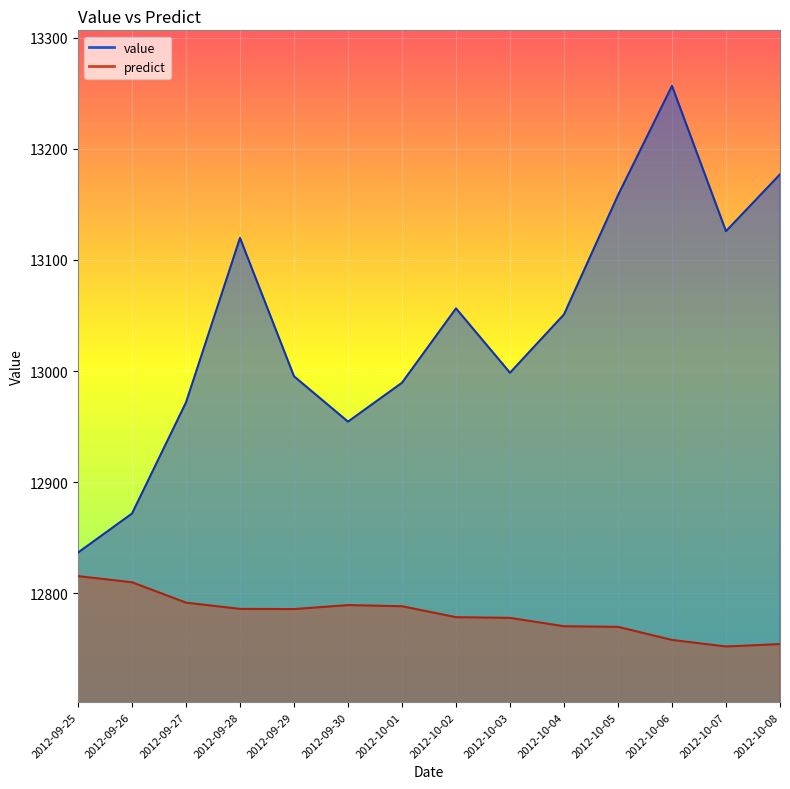

What is the sum of all value values?

182563.0